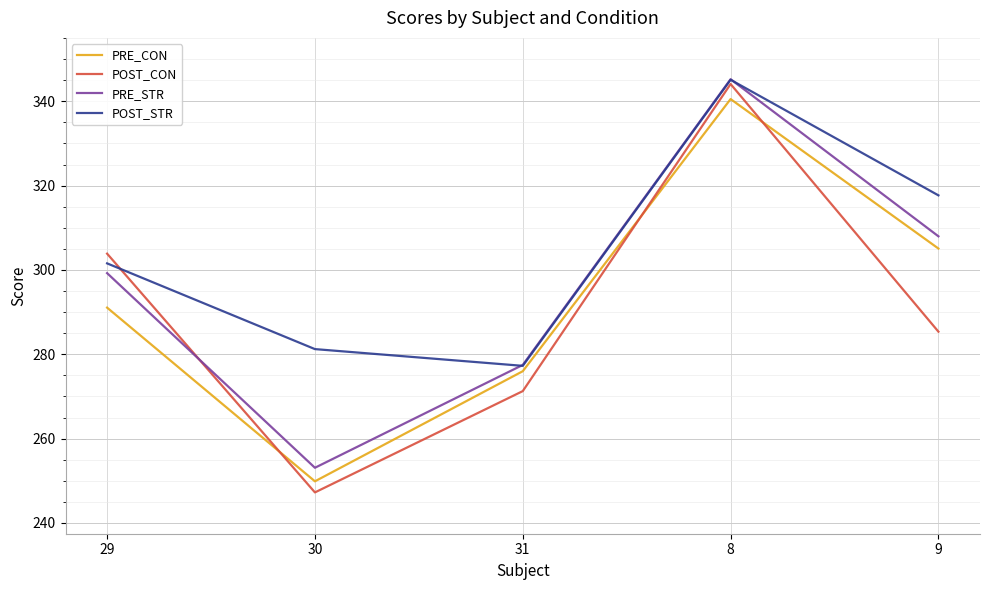

Which category has the lowest value in the POST_CON series?

30